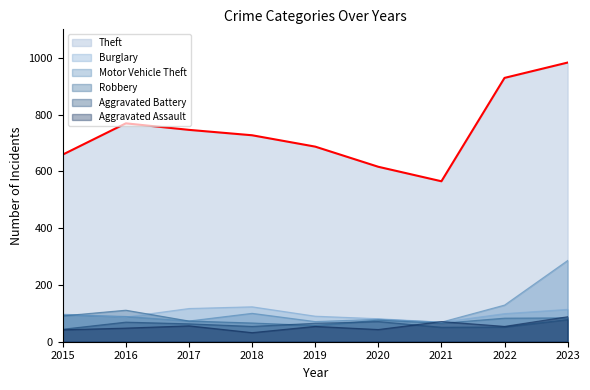

The value of Motor Vehicle Theft at 2016 is 89. True or false?

True